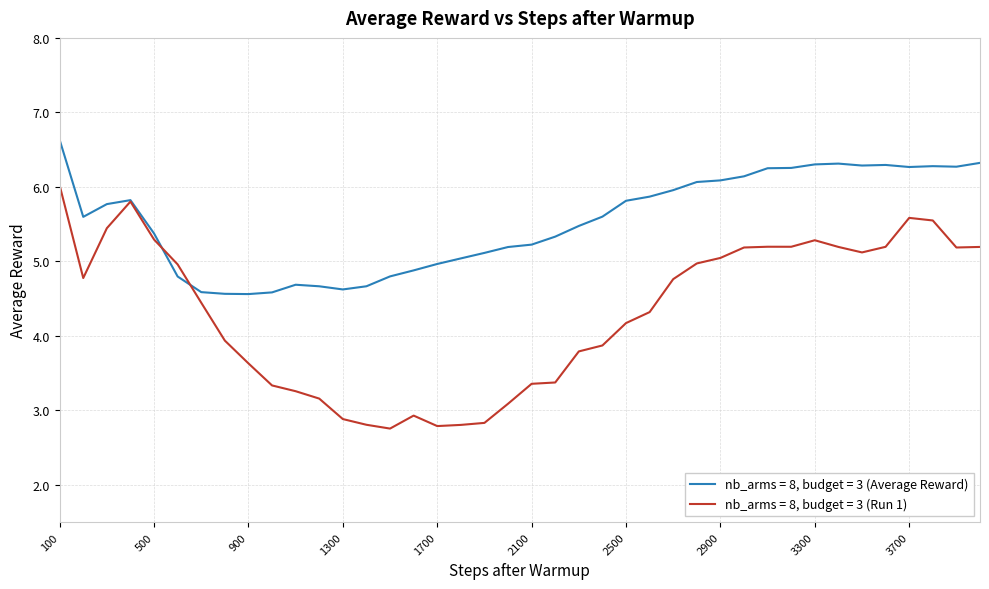

What is the lowest value of the nb_arms = 8, budget = 3 (Average Reward) series?

4.6